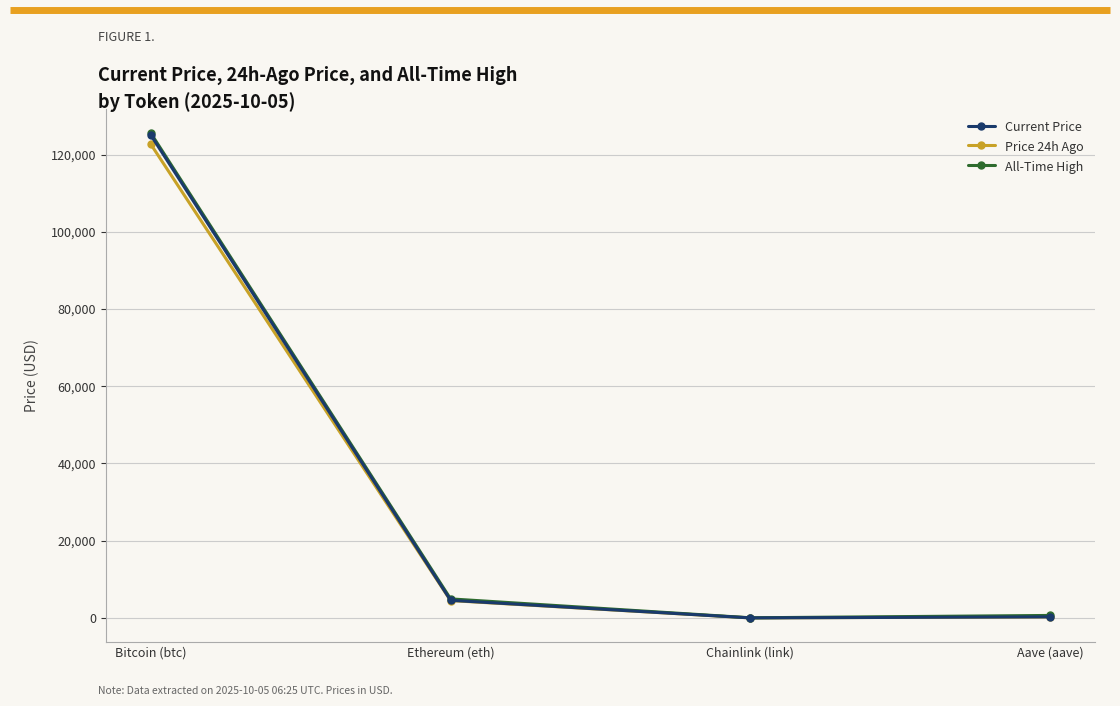

What is the label of the 1st point from the right?

Aave (aave)